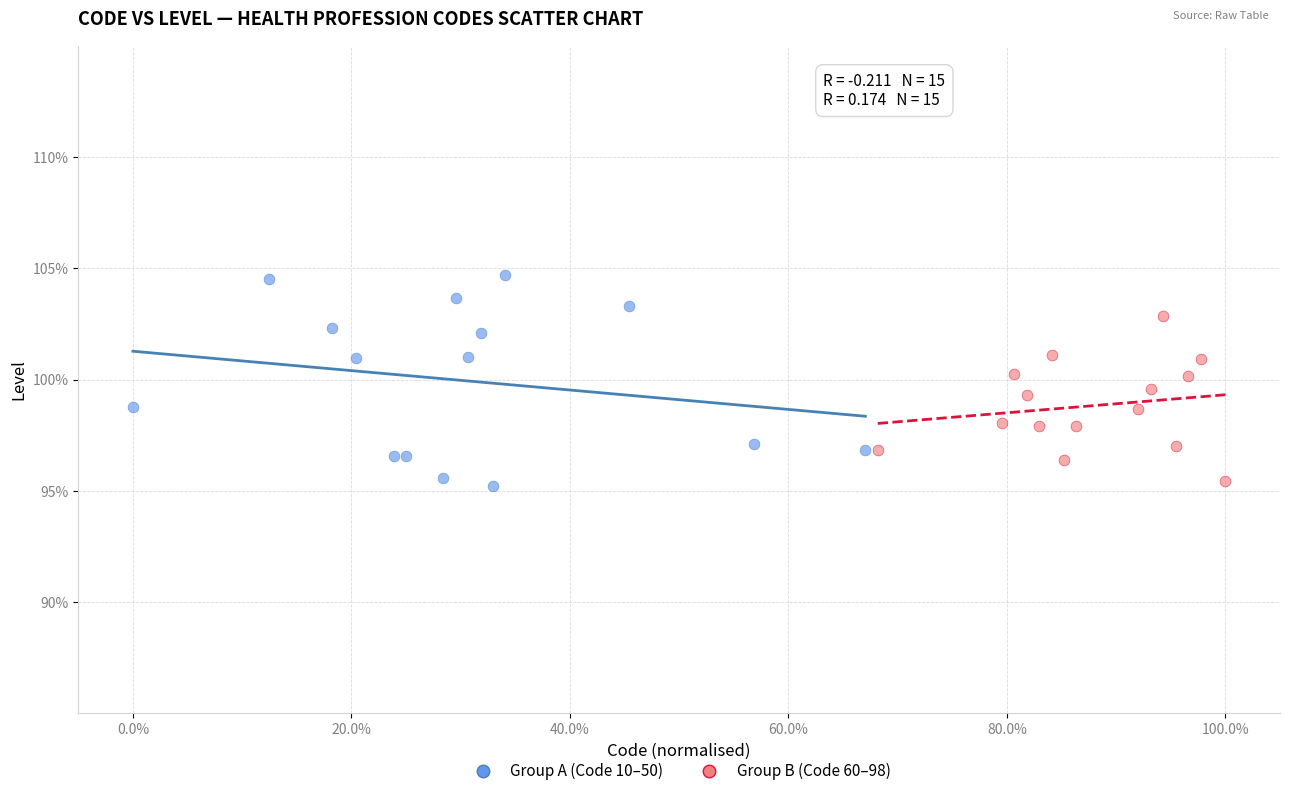

Which series contains the highest Y value?

Group A (Code 10–50)